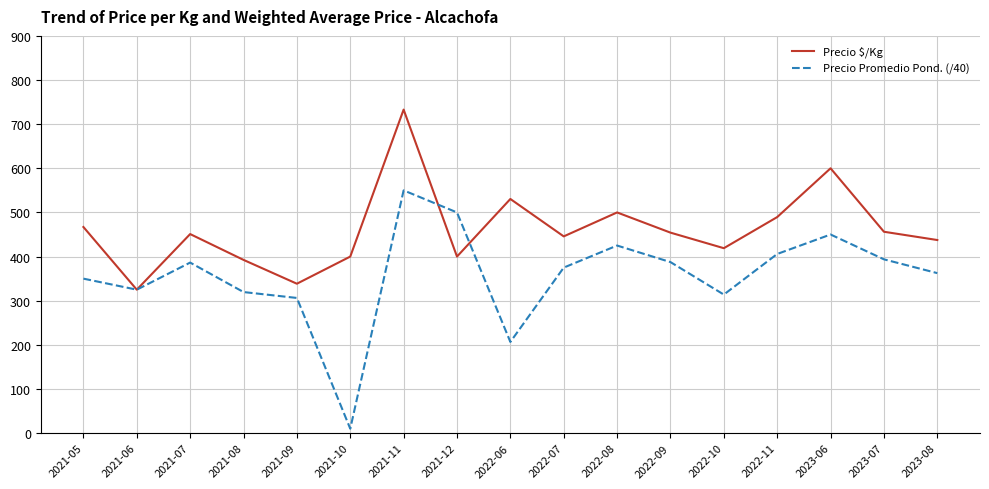

What is the total value across all series at 2021-08?

712.1